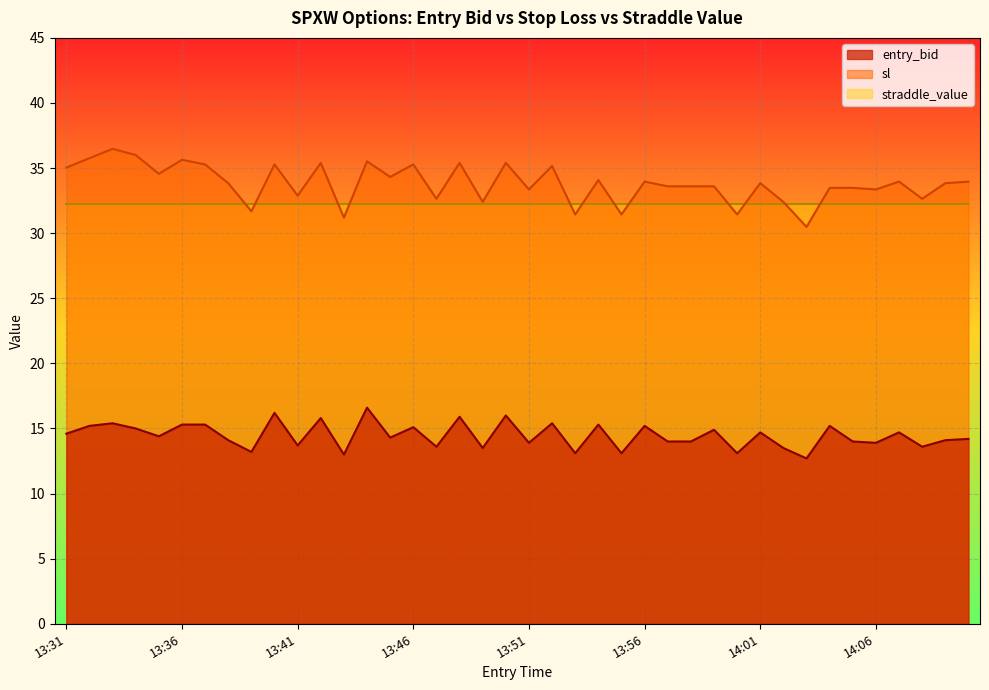

Does the chart display data point markers on the line(s)?

No